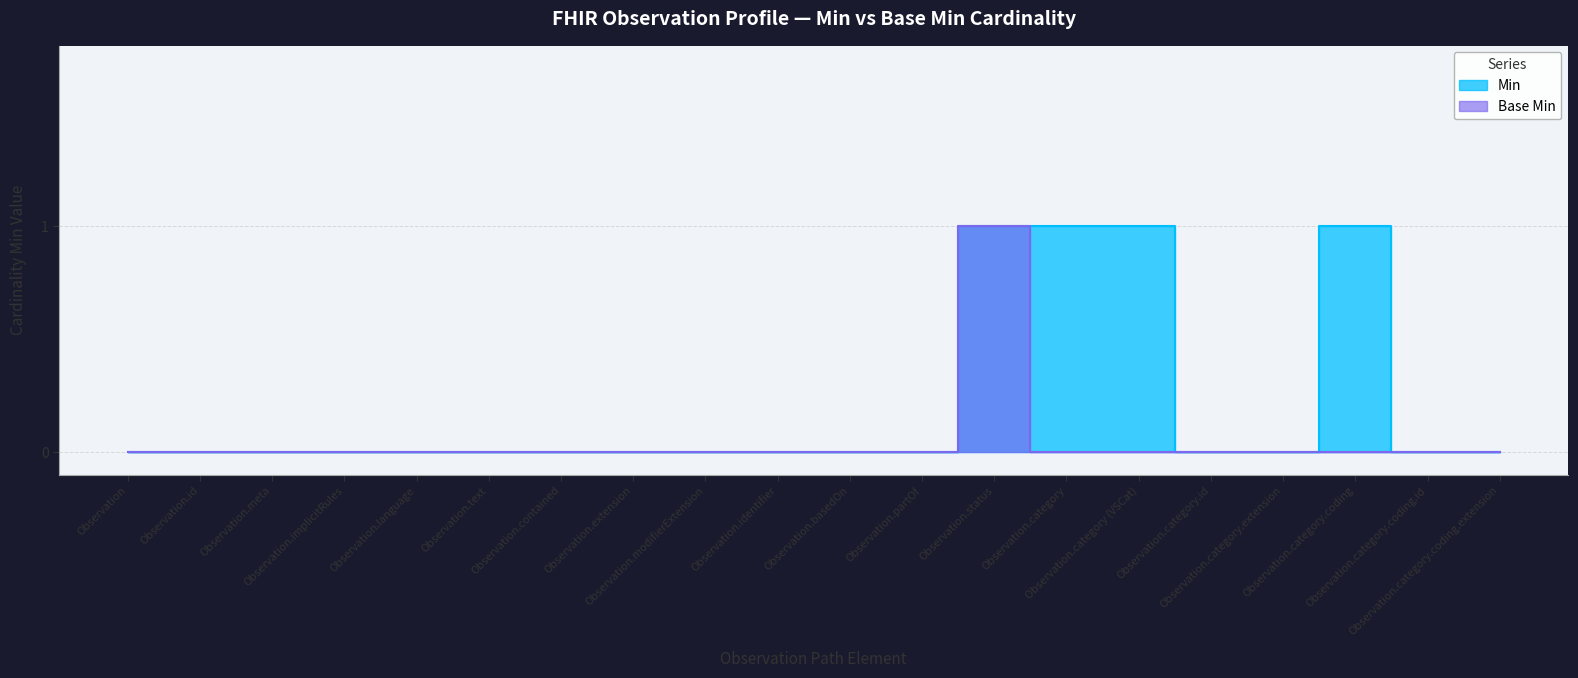

Which has a higher value, Observation.category or Observation.text?

Observation.category